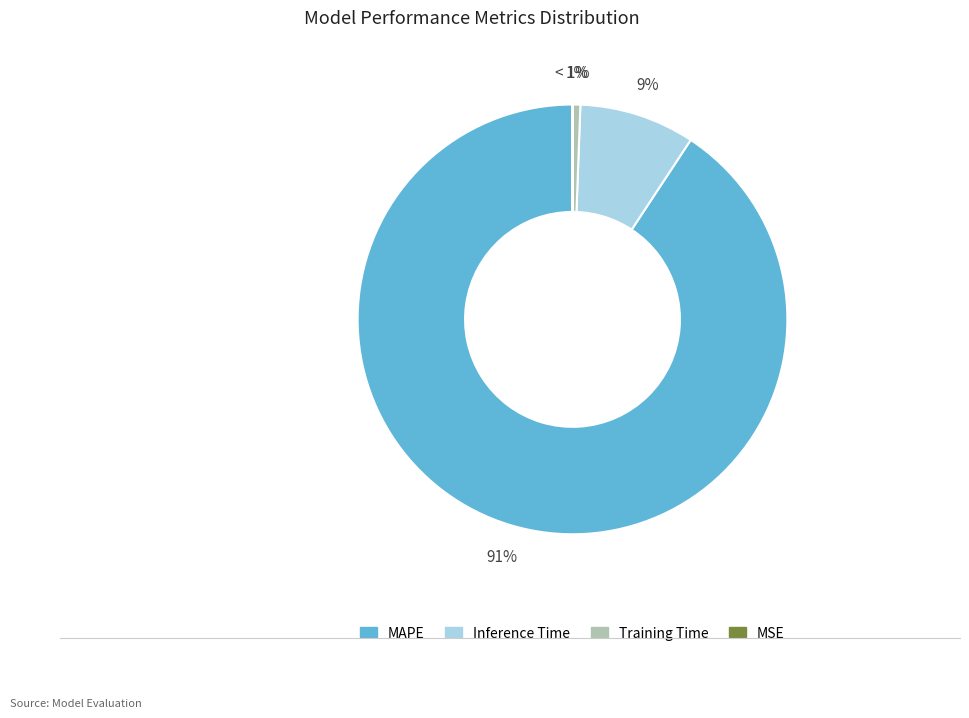

To the nearest percent, what is the average slice percentage?

25%